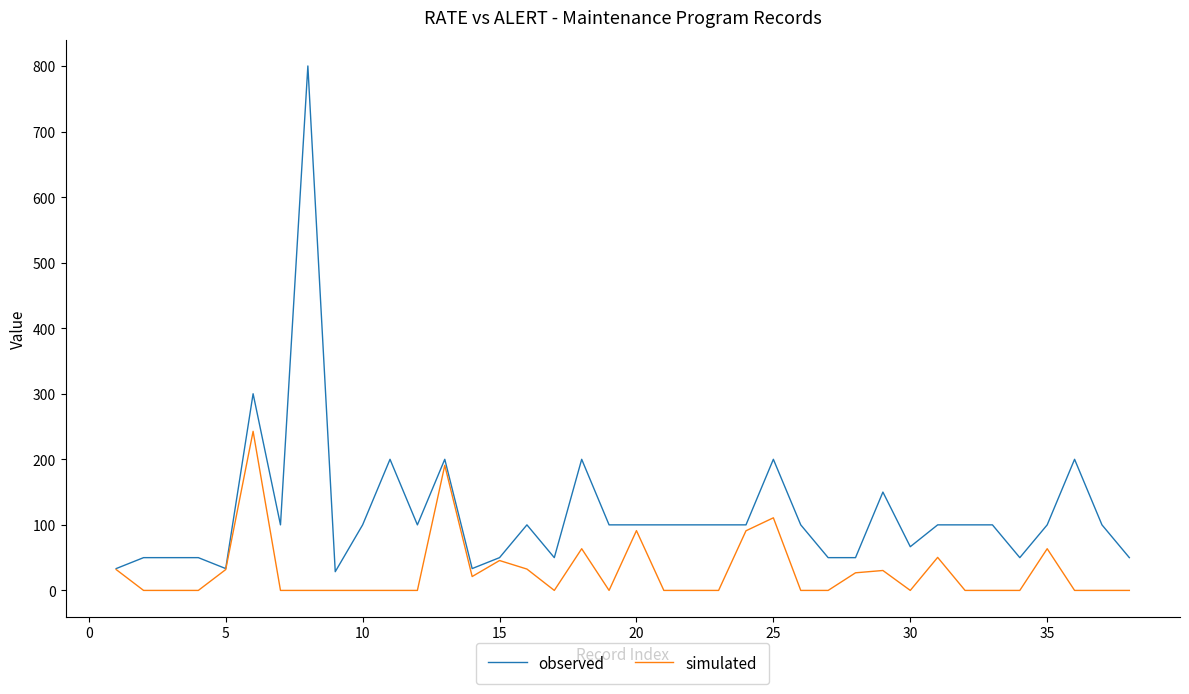

Which series has the widest spread of values?

observed